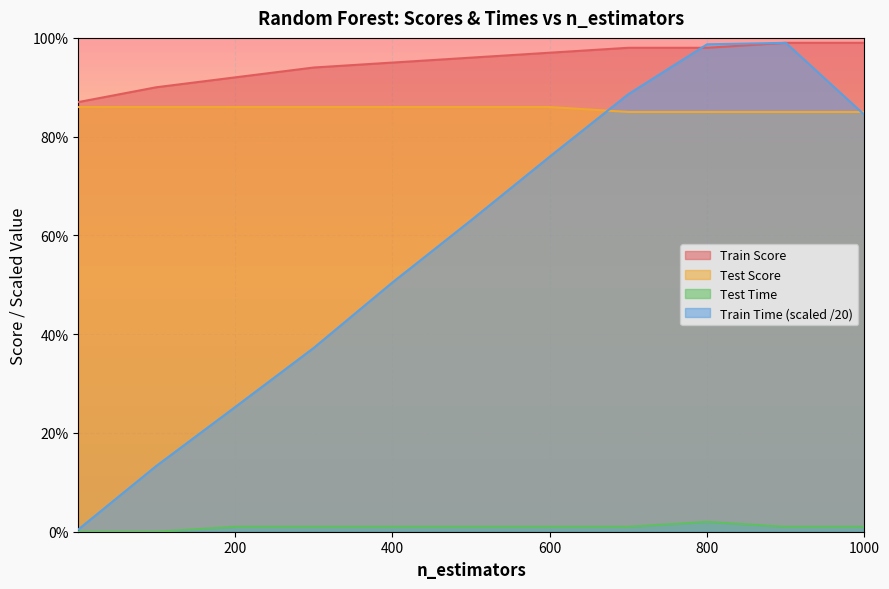

In Train Time, how many points are higher than both neighbors (excluding endpoints)?

1